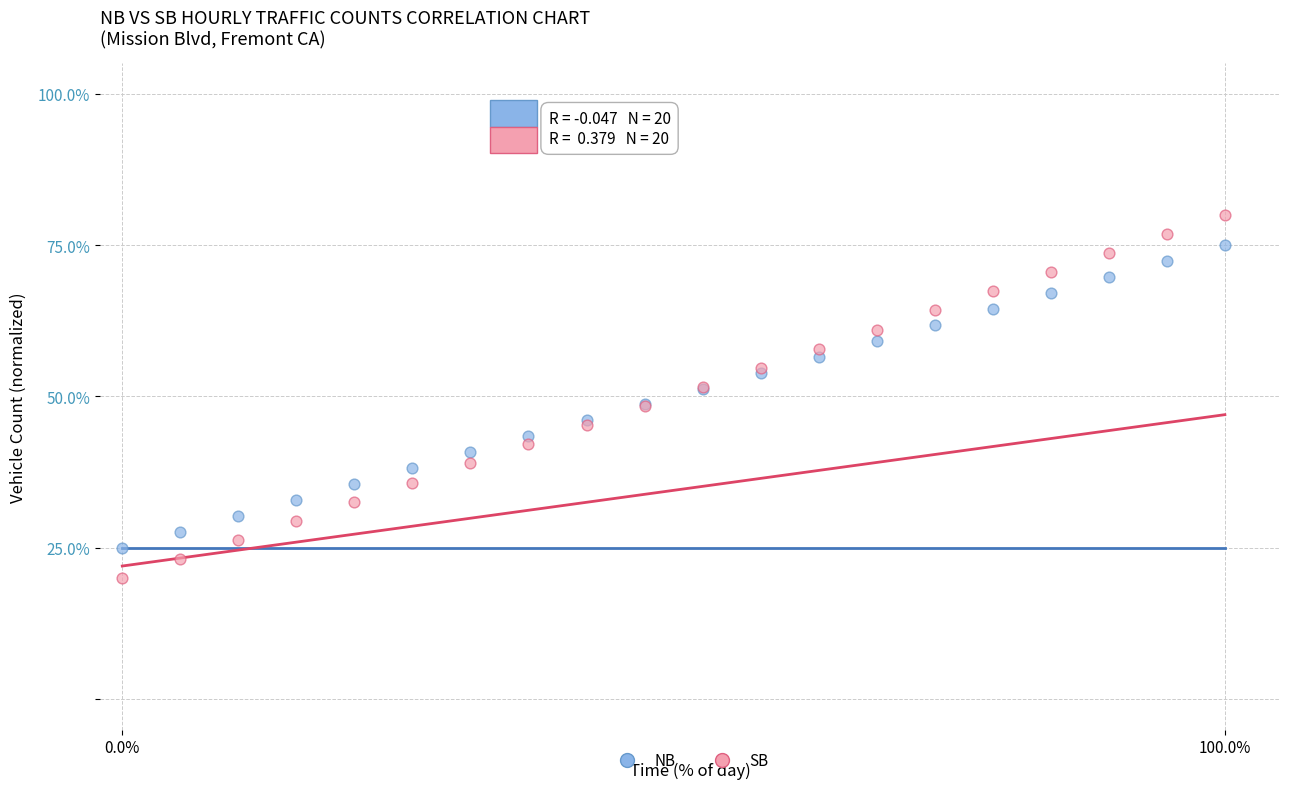

What are all the series names shown in the legend?

NB, SB